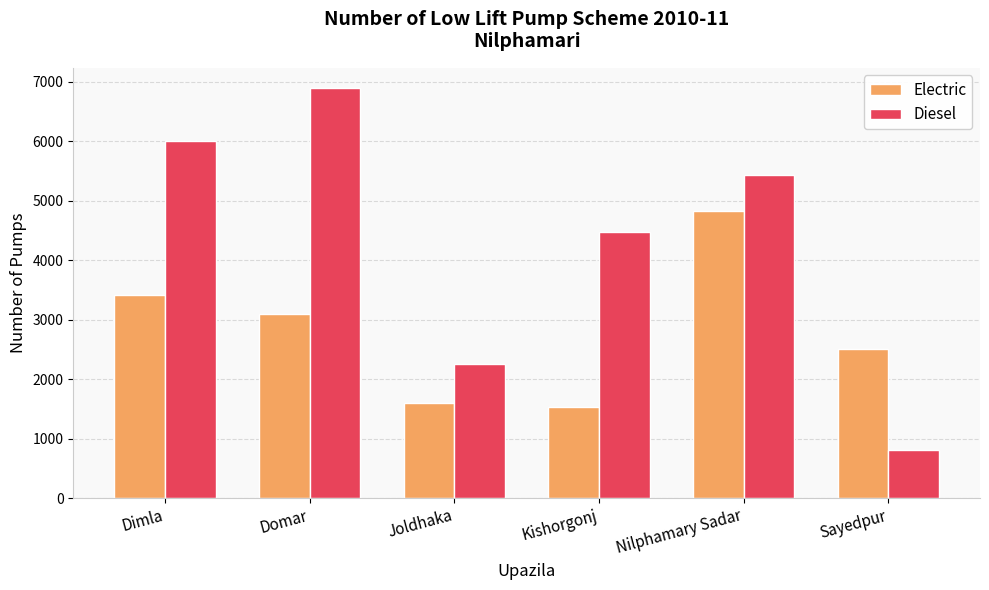

Rank the series by their average value, from highest to lowest.

Diesel, Electric